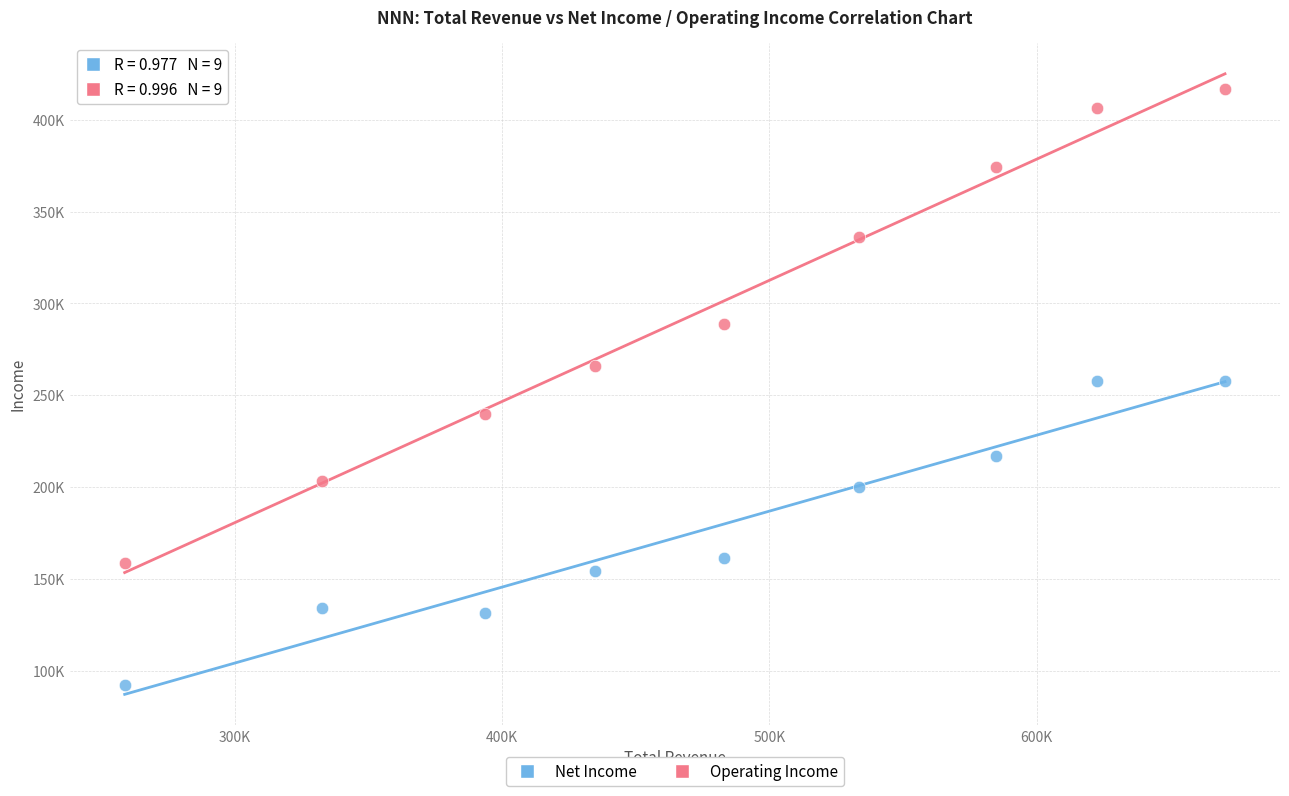

Which series reaches the minimum Y coordinate?

Net Income